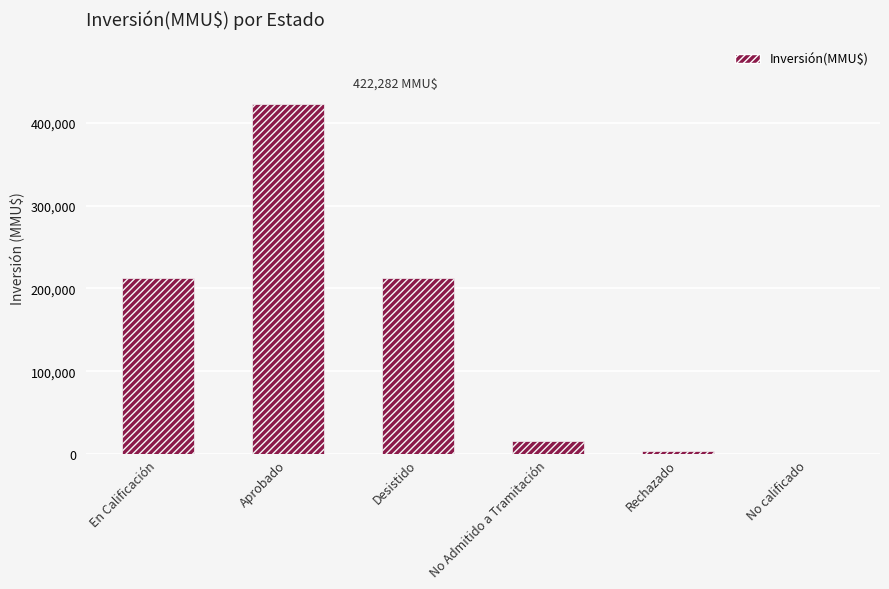

What is the sum of all values?

868491